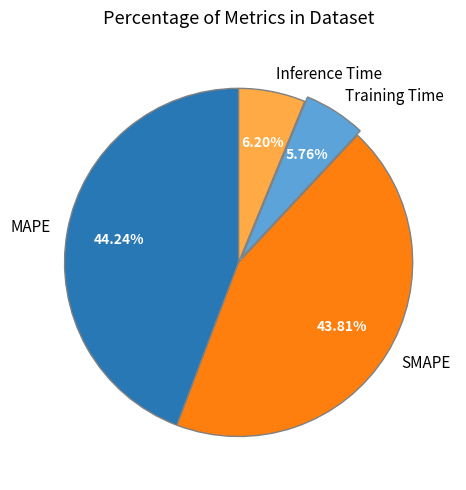

How many segments does this pie chart have?

4